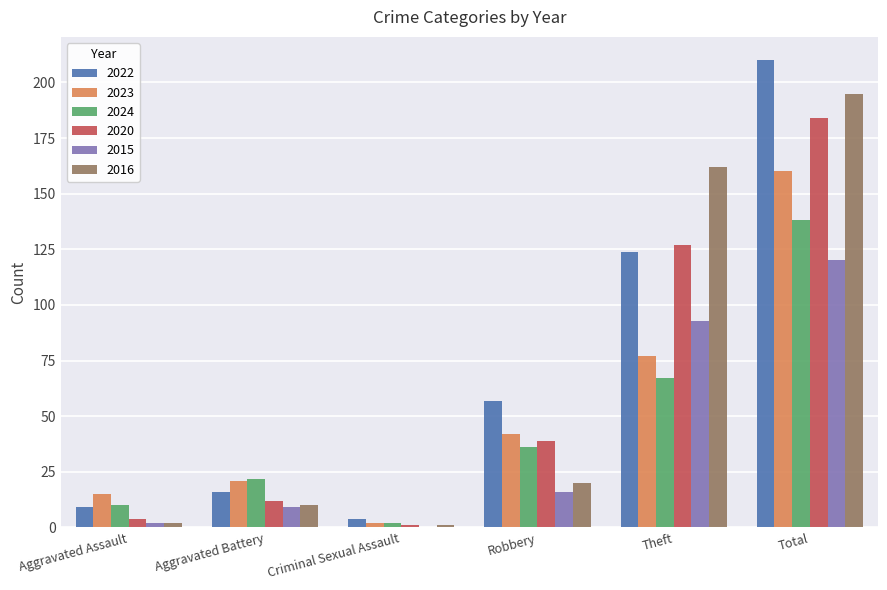

Between Robbery and Theft, which series saw the biggest shift?

2016